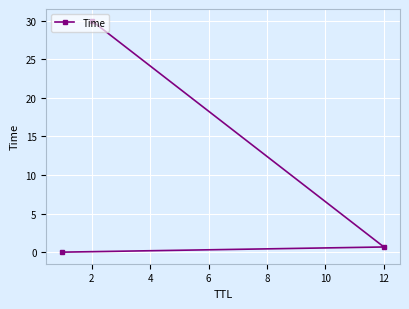

What is the difference between the maximum and minimum values?

30.0